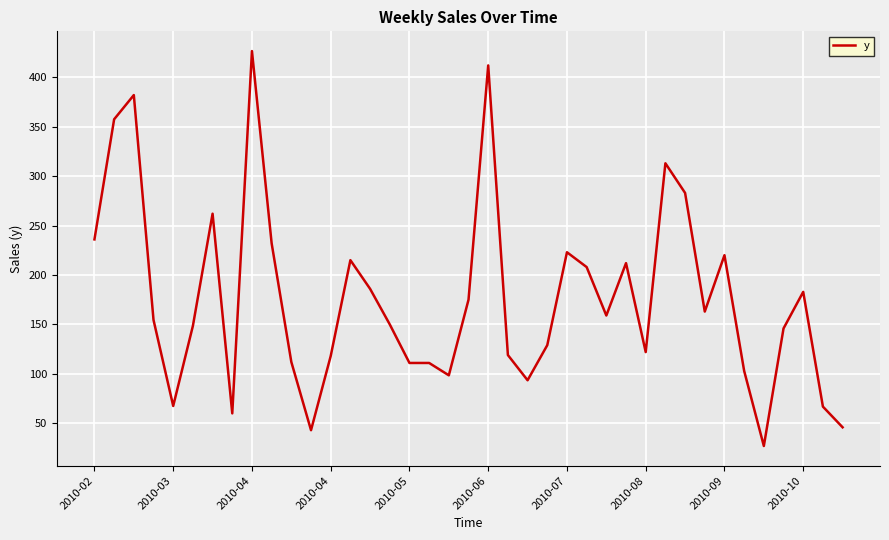

What is the minimum value shown in the chart?

27.0